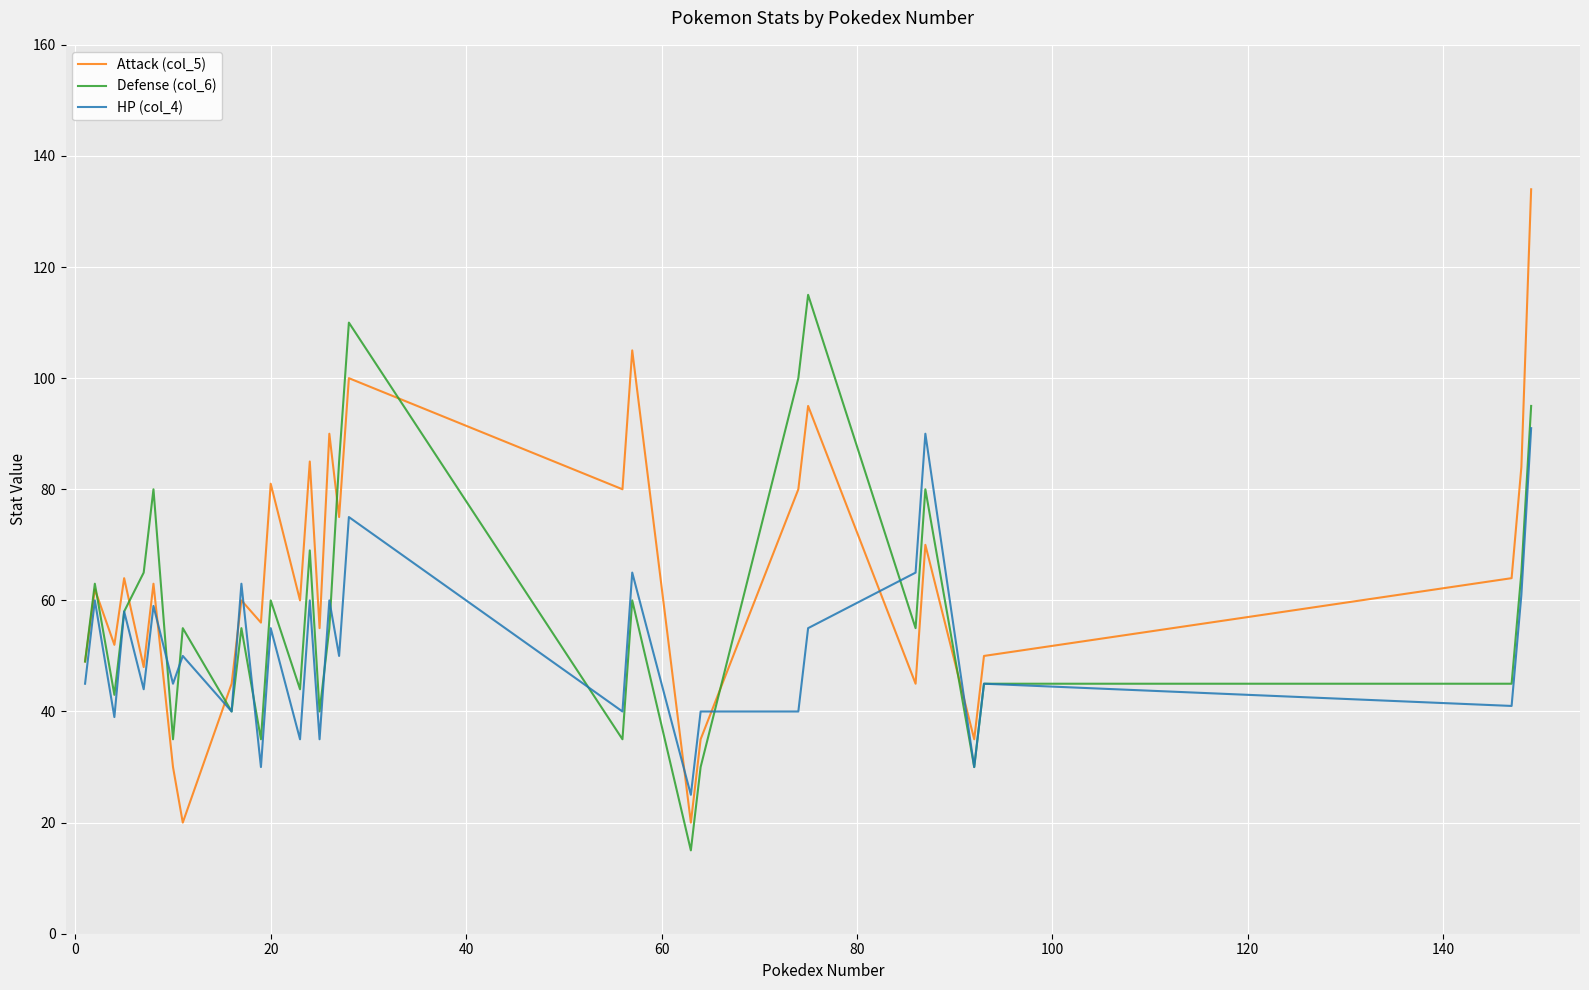

Which series has the widest spread of values?

Attack (col_5)